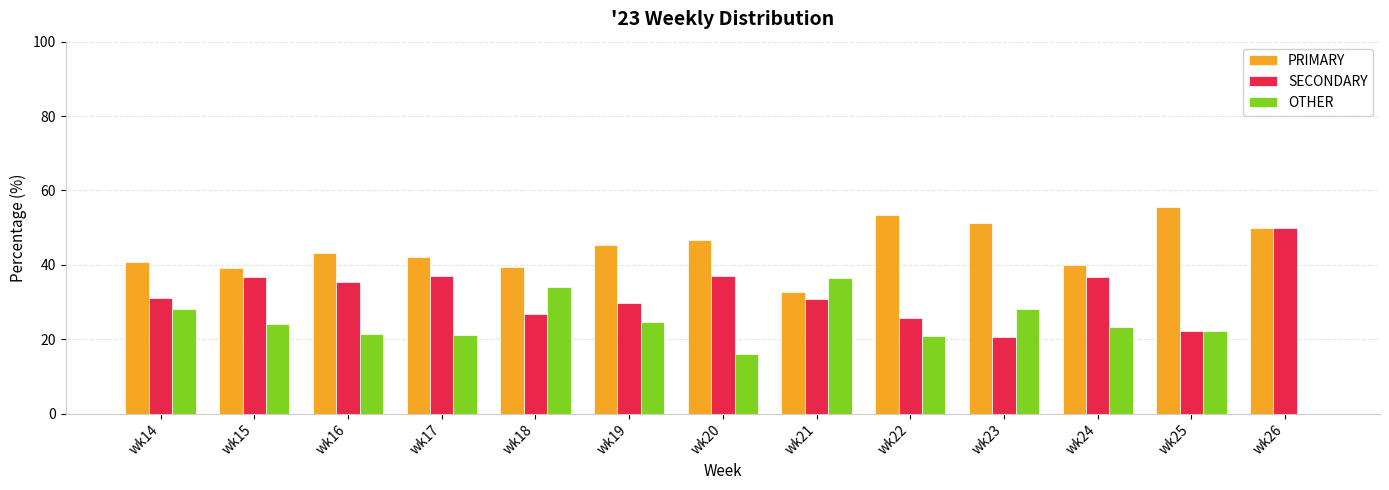

True or false: SECONDARY has a value of 21.0 at wk14.

False